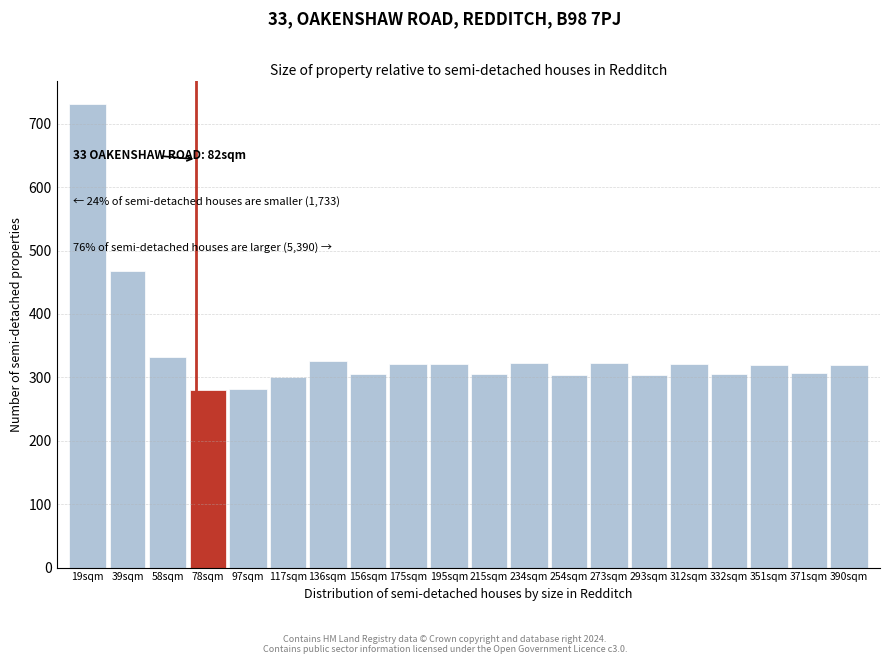

True or false: the data shows 319.8 at 351sqm.

True